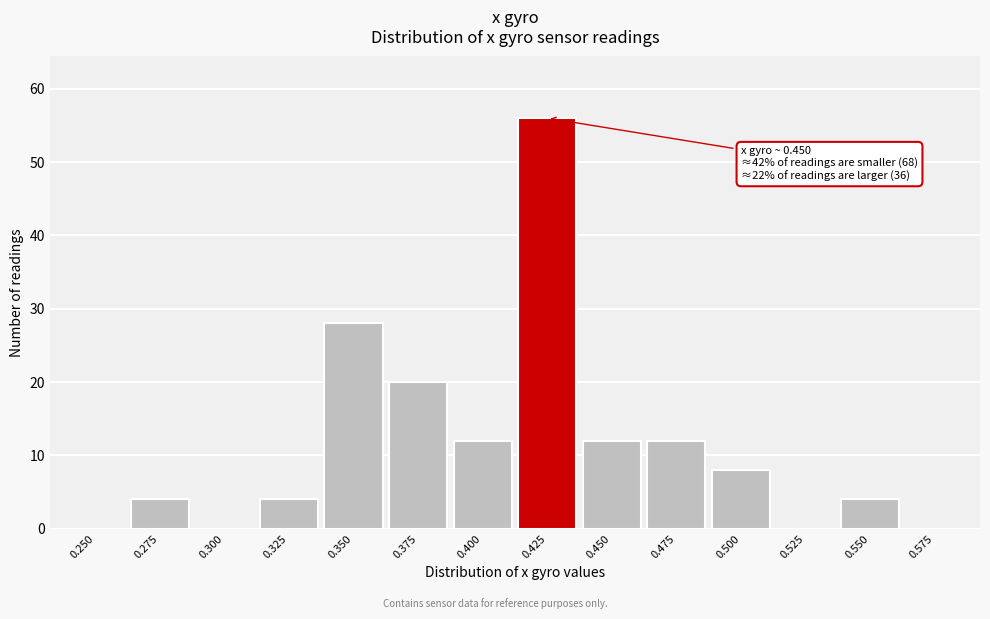

Reading left to right, extract all data points from this chart.

0.250=0	0.275=4	0.300=0	0.325=4	0.350=28	0.375=20	0.400=12	0.425=56	0.450=12	0.475=12	0.500=8	0.525=0	0.550=4	0.575=0